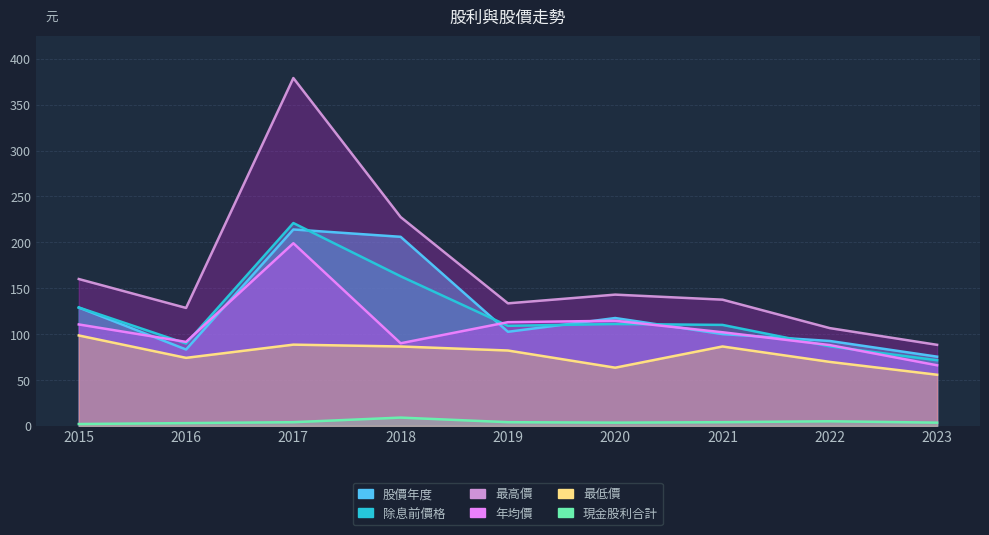

Between 2020 and 2021, which is larger?

2021